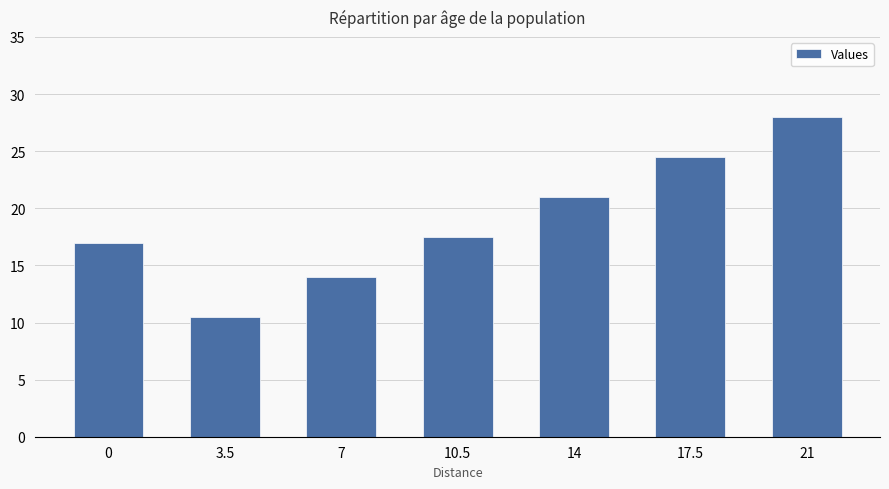

The value at 14 is 10.7. True or false?

False